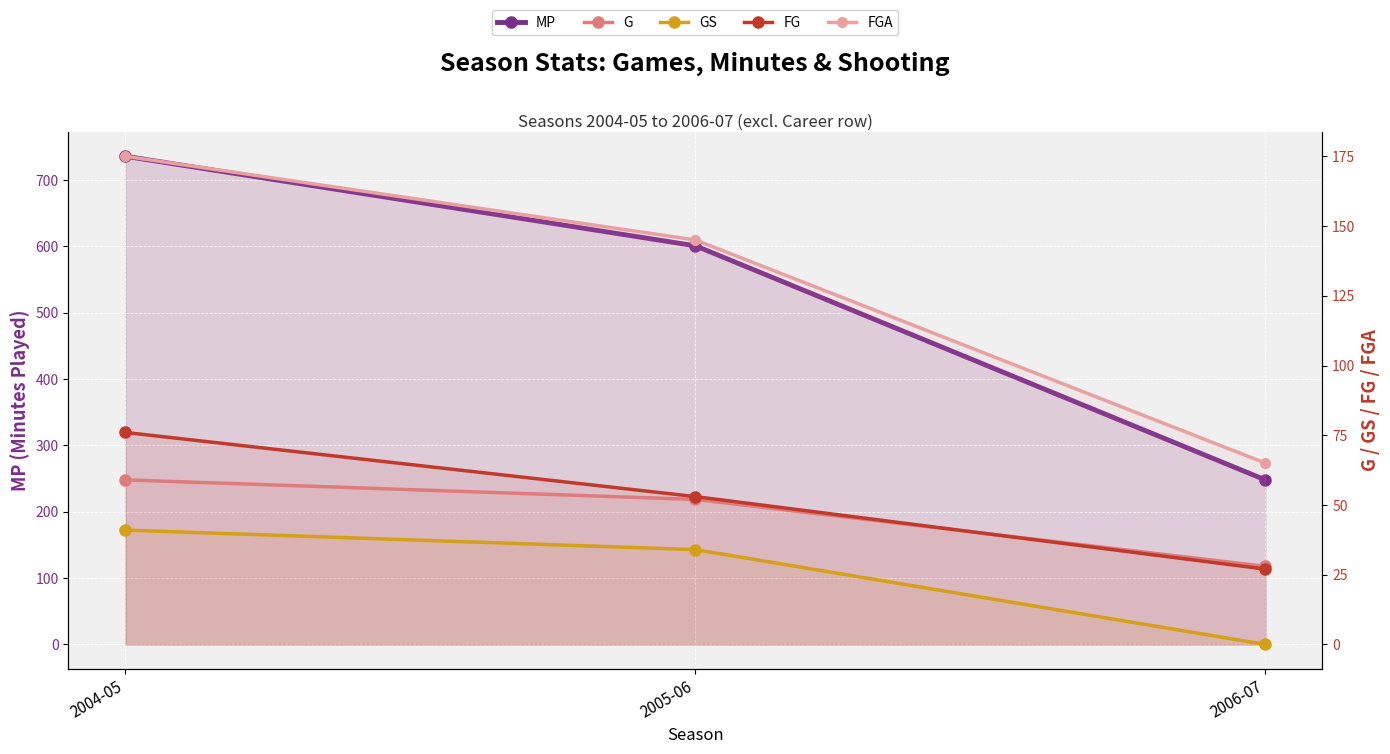

The value of MP at 2005-06 is 601. True or false?

True